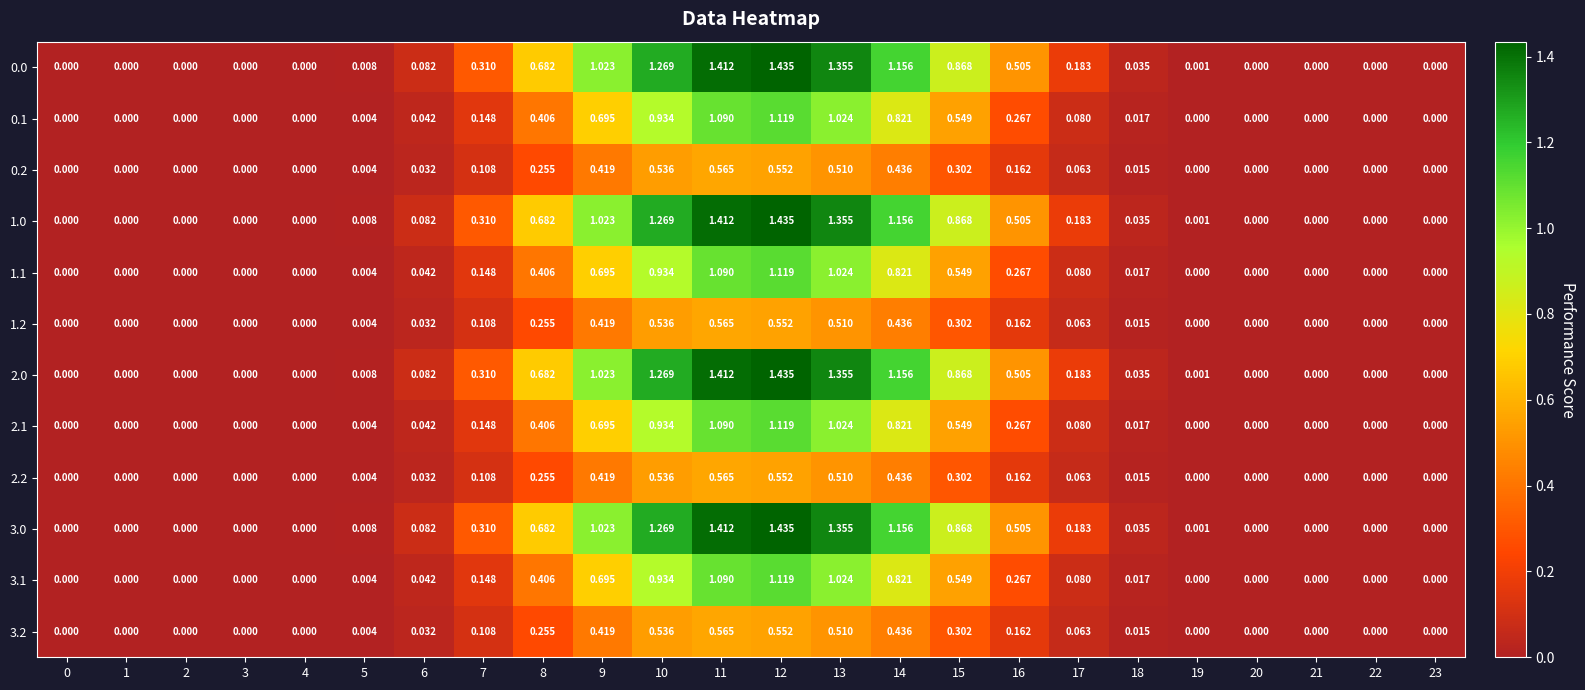

Is the value of 1.2 at 14 greater than the value of 1.1 at 21?

Yes